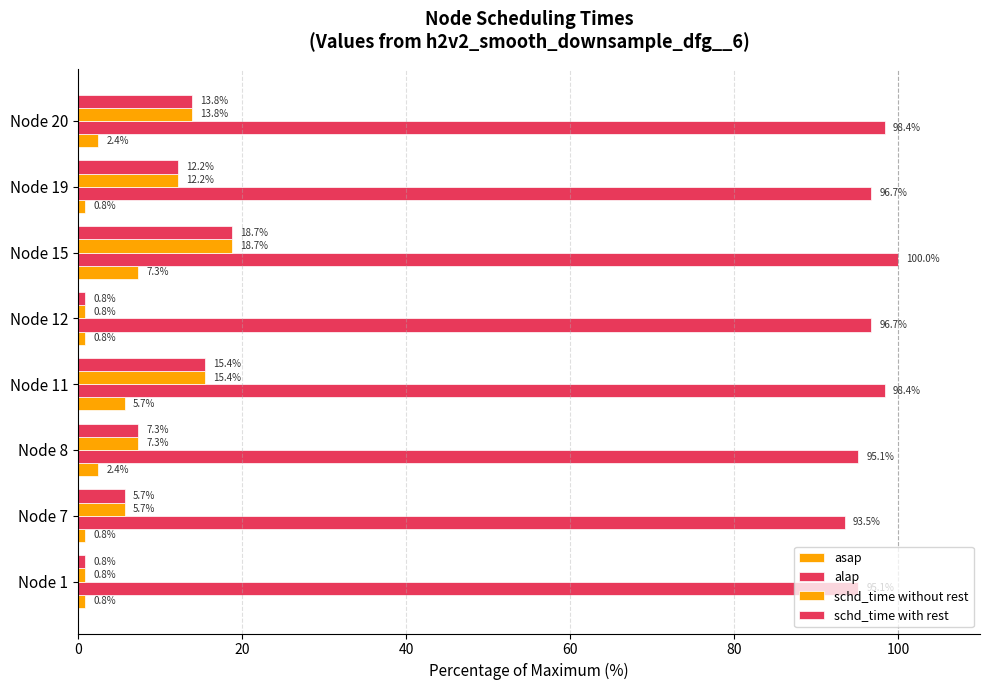

How many distinct data groups are displayed?

4